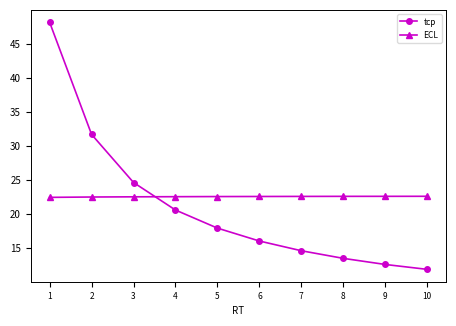

Which series has the widest spread of values?

tср